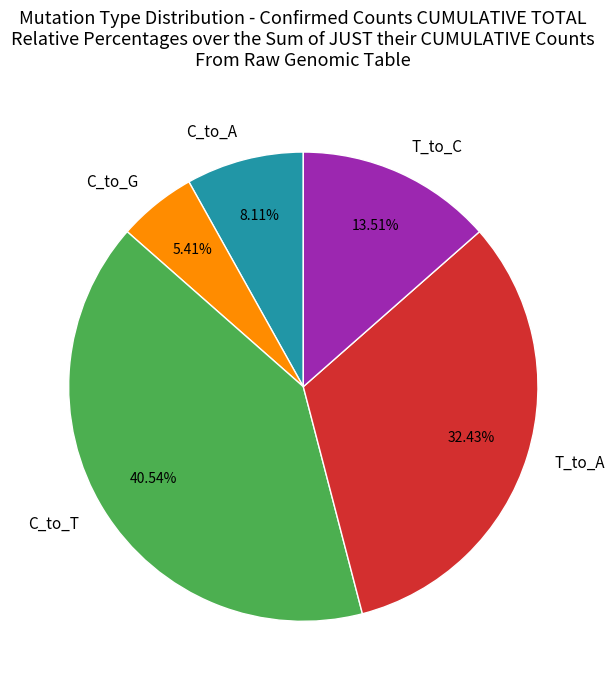

Which has a higher value, C_to_T or T_to_C?

C_to_T